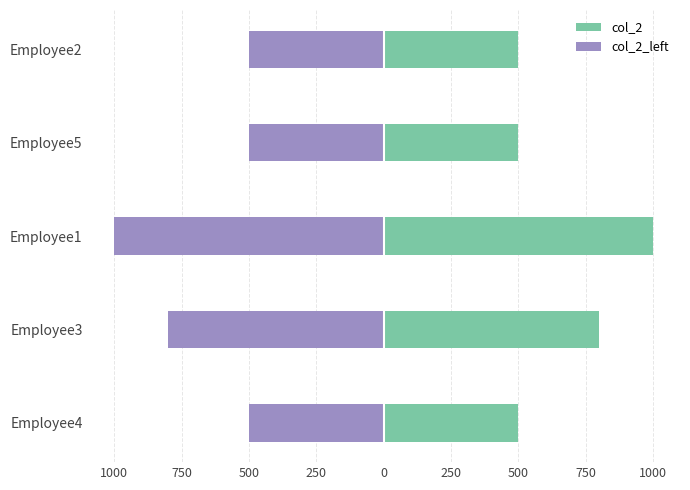

What is the sum of all col_2 values?

3300